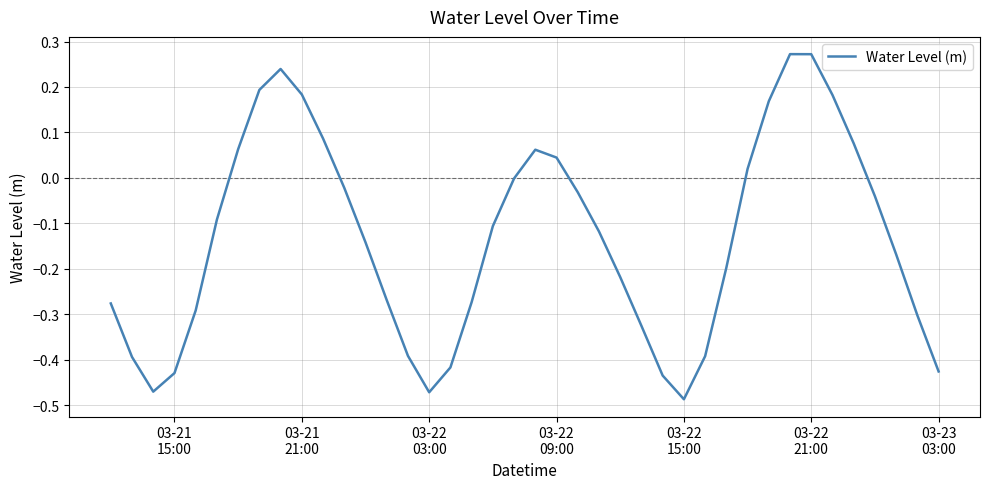

Reading left to right, list all the values displayed in this chart.

-0.3	-0.4	-0.5	-0.4	-0.3	-0.1	0.1	0.2	0.2	0.2	0.1	-0.0	-0.1	-0.3	-0.4	-0.5	-0.4	-0.3	-0.1	-0.0	0.1	0.0	-0.0	-0.1	-0.2	-0.3	-0.4	-0.5	-0.4	-0.2	0.0	0.2	0.3	0.3	0.2	0.1	-0.0	-0.2	-0.3	-0.4